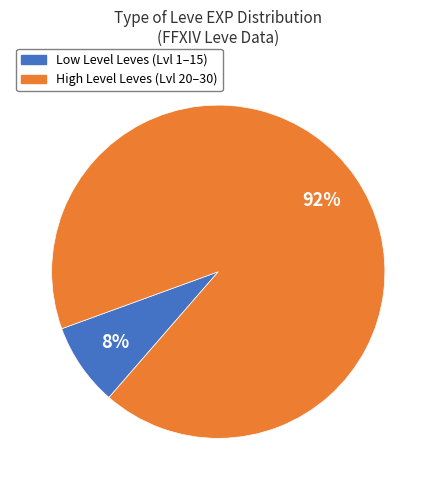

To the nearest percent, what portion does Low Level Leves (Lvl 1–15) represent?

8%